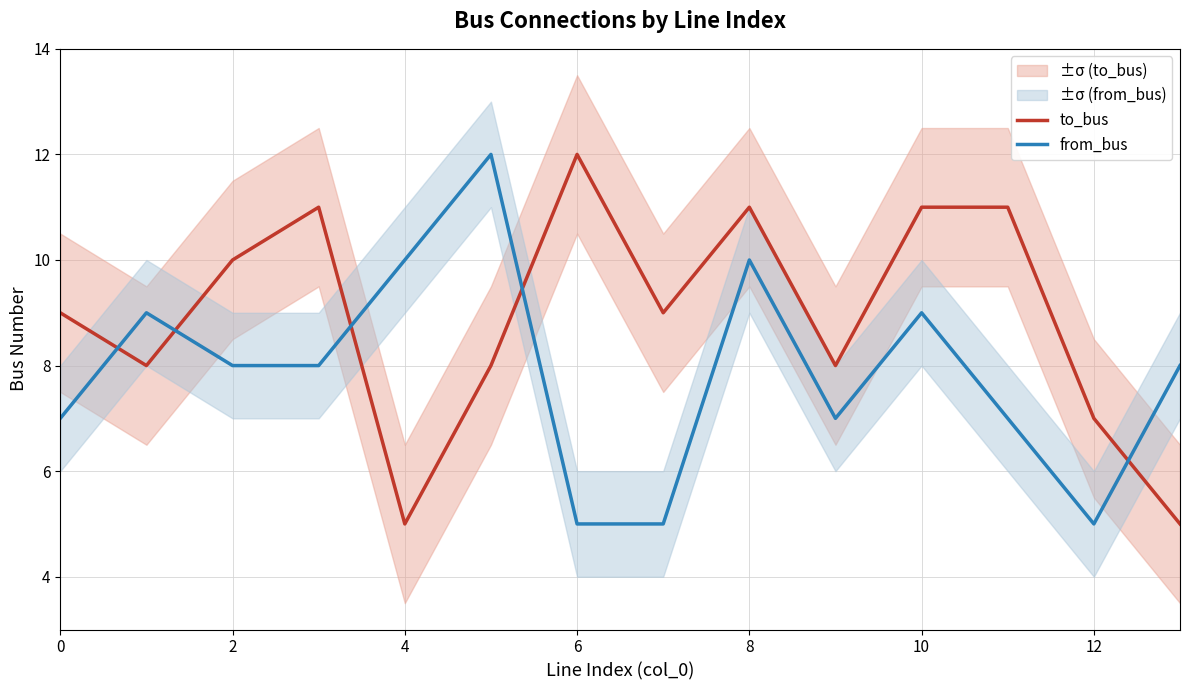

What are all the series names shown in the legend?

to_bus, from_bus